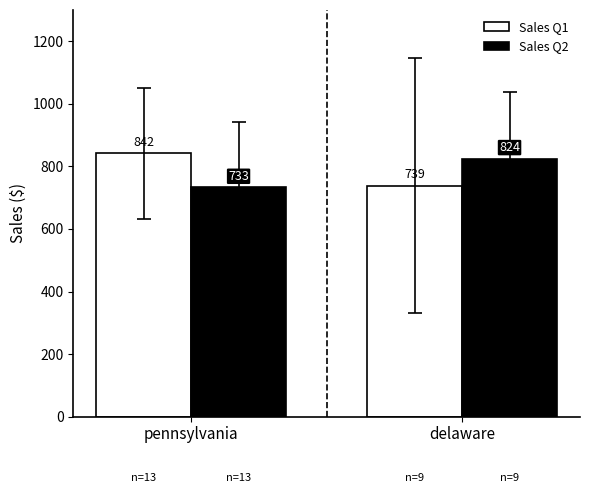

Where does the Sales Q2 series first go above 824?

delaware